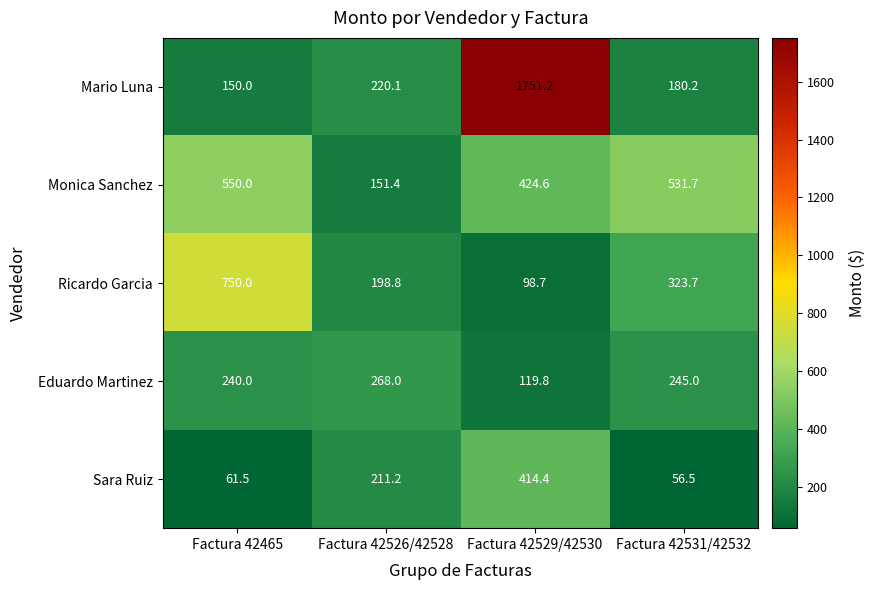

At which category is the sum across all series the highest?

Factura 42529/42530